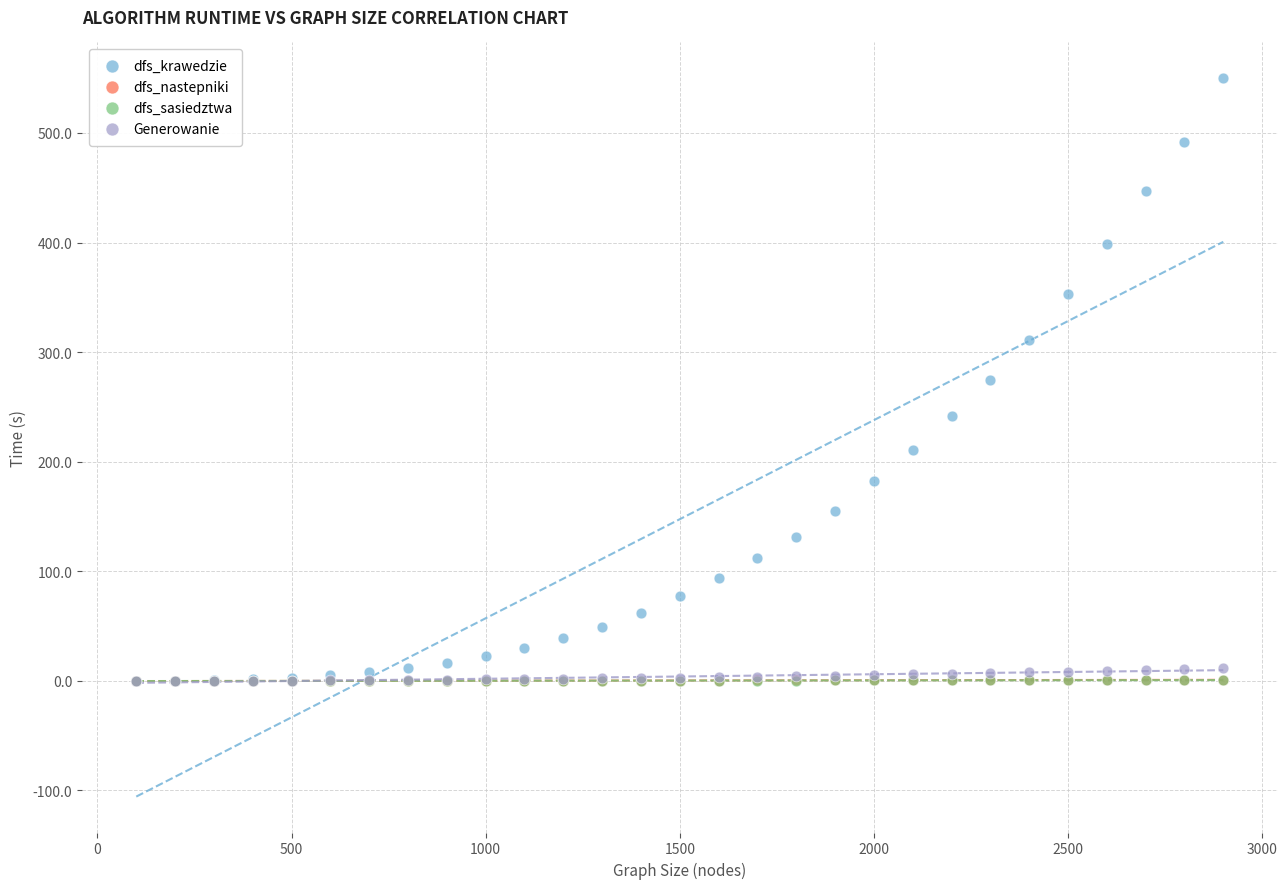

What are all the series names shown in the legend?

dfs_krawedzie, dfs_nastepniki, dfs_sasiedztwa, Generowanie